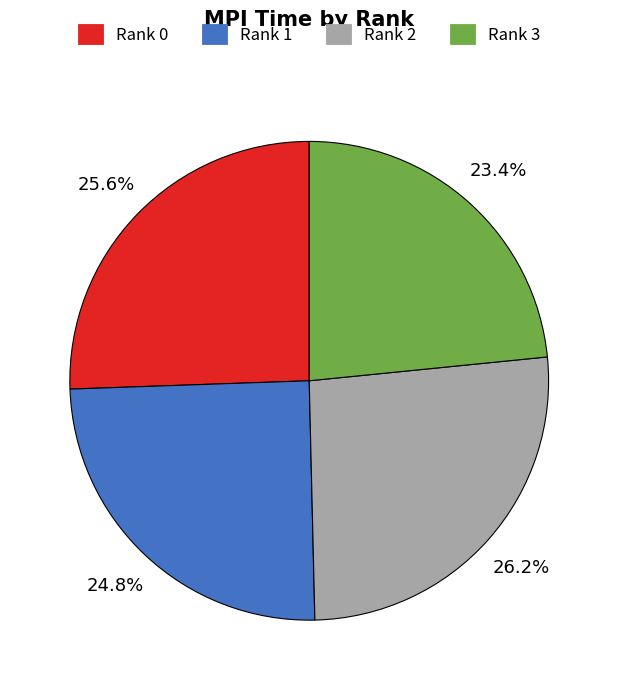

To the nearest percent, what is the combined percentage of Rank 3 and Rank 2?

50%